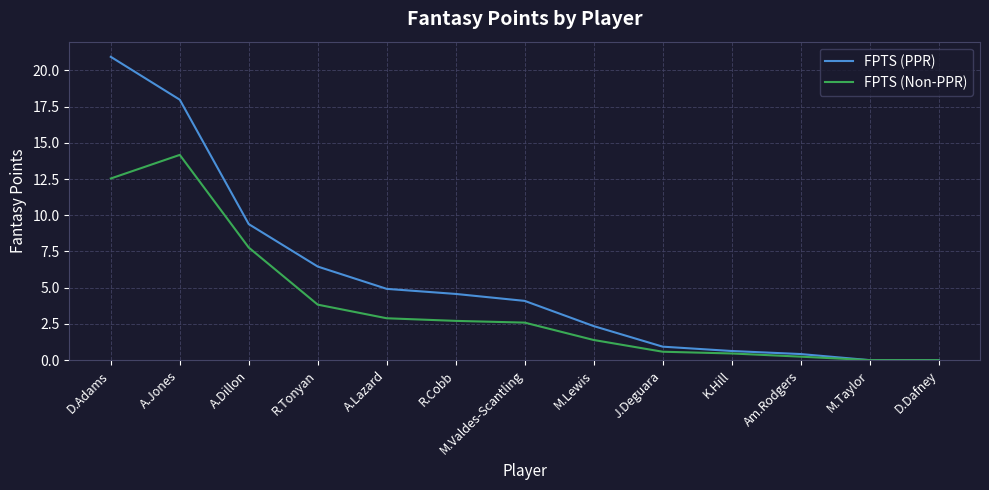

Is it true that FPTS (PPR) equals 0.6 at K.Hill?

True